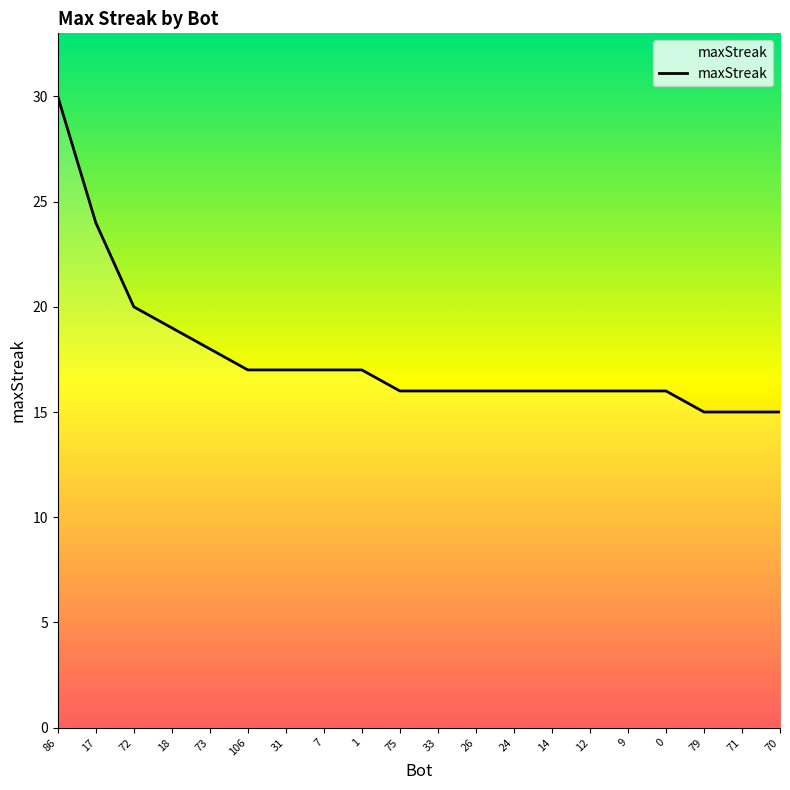

Between 106 and 75, which is larger?

106